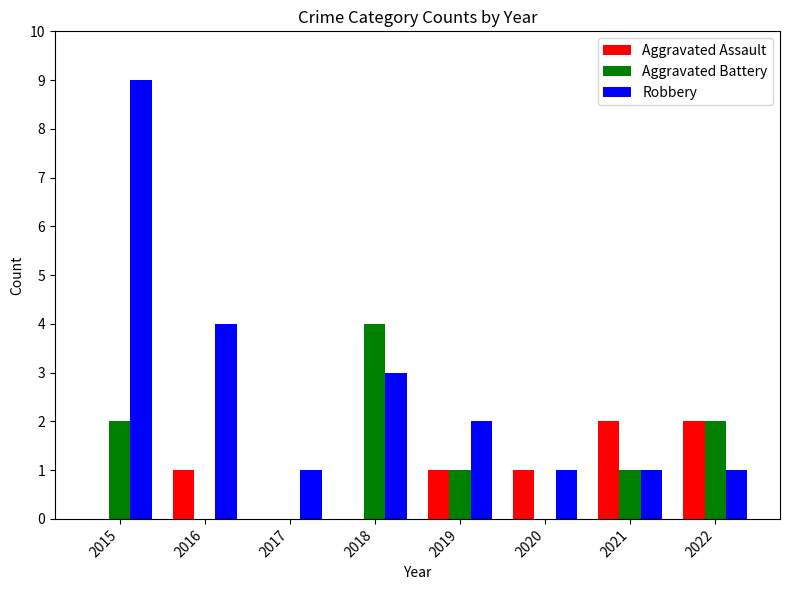

Is the value of Aggravated Assault at 2019 greater than the value of Aggravated Battery at 2020?

Yes